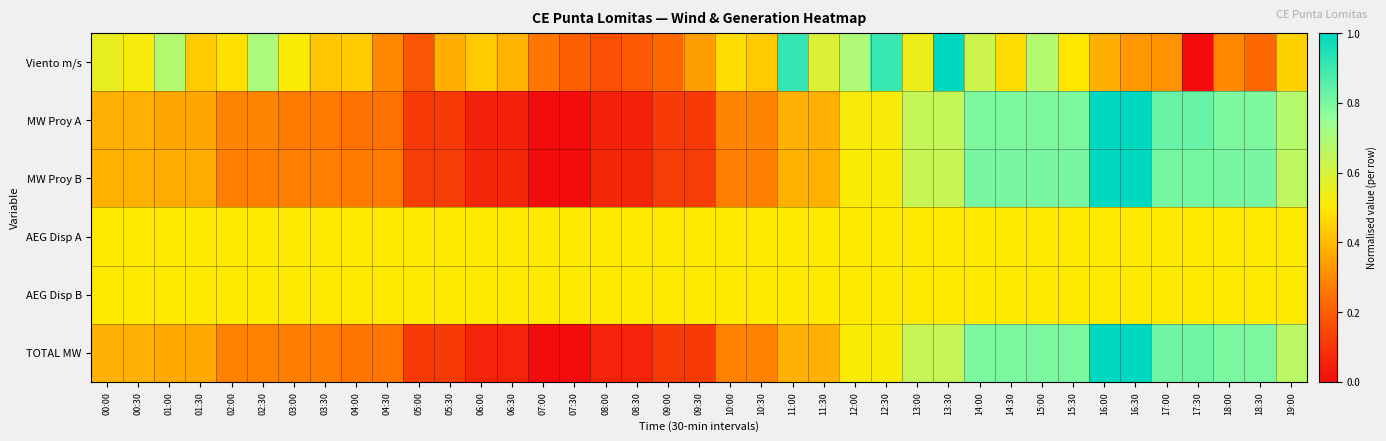

Which series has the widest spread of values?

Viento m/s